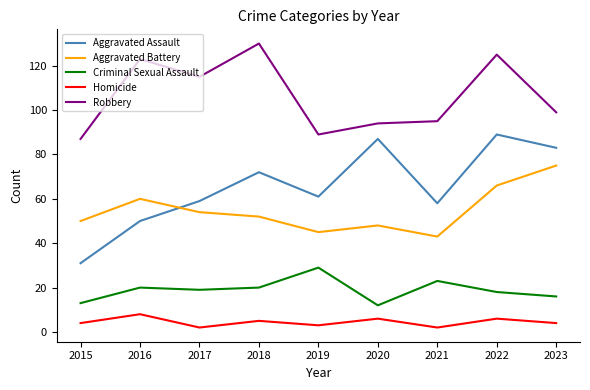

What is the sum of all Criminal Sexual Assault values?

170